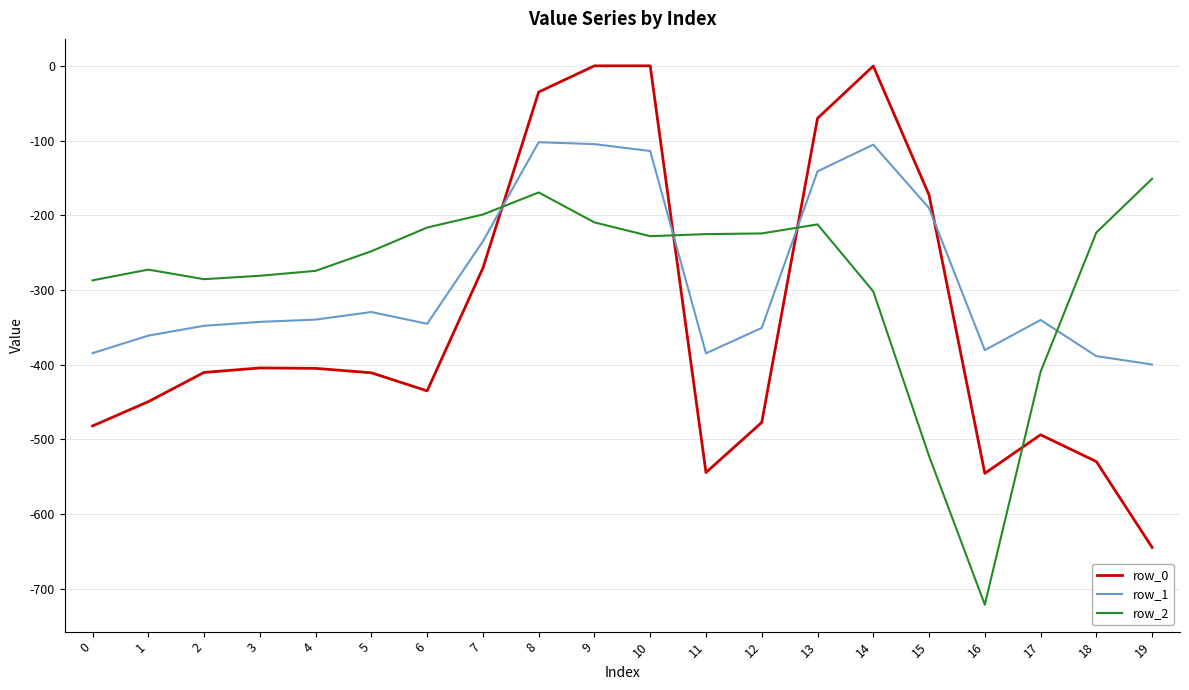

Is it true that row_2 equals -287.1 at 0?

True